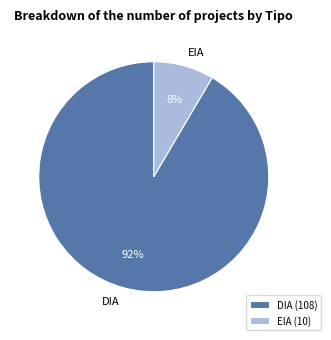

Between EIA and DIA, which is larger?

DIA